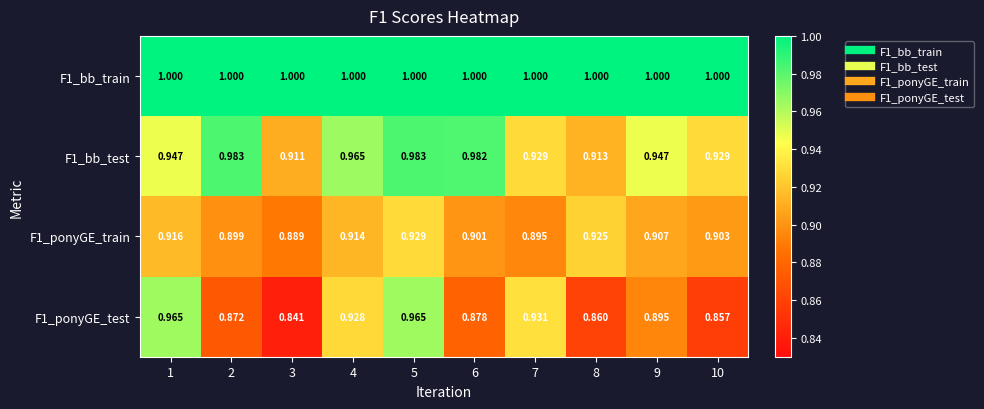

Which series has the largest total across all categories?

F1_bb_train